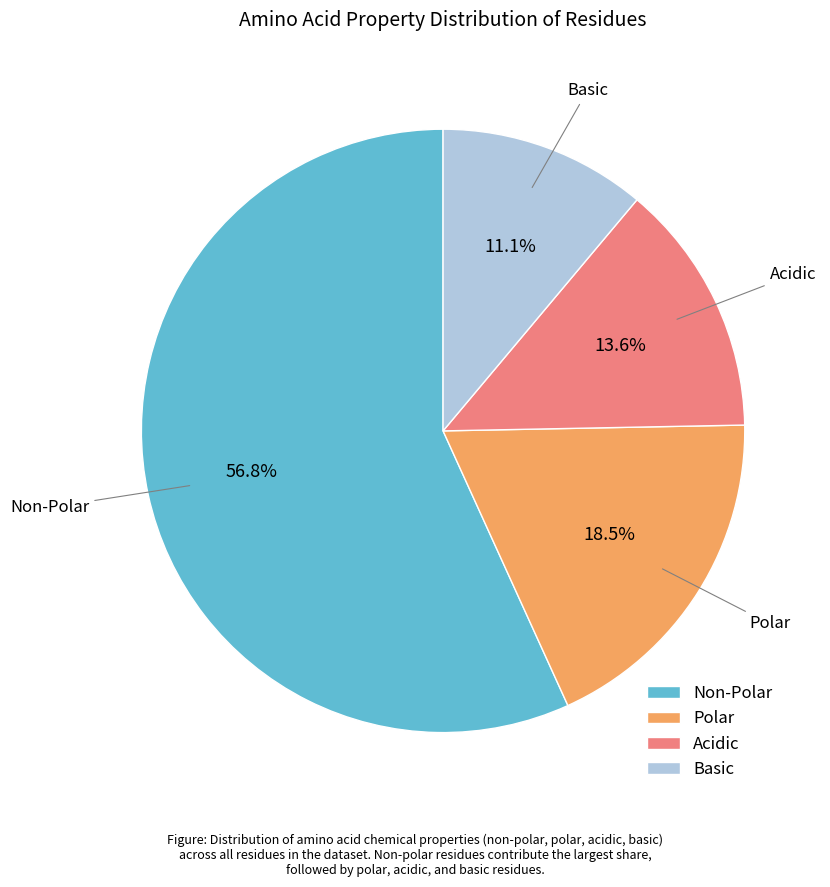

Combined, do Basic and Non-Polar account for over 50%?

Yes